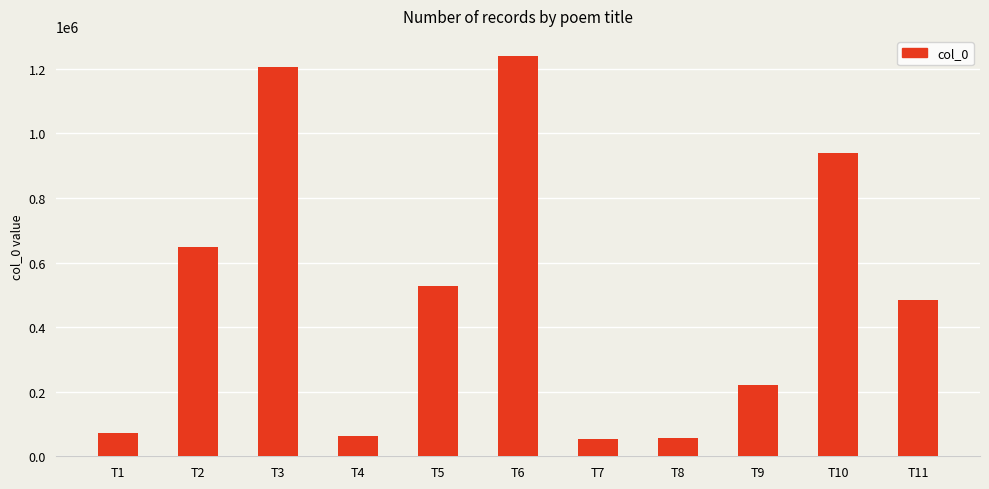

Which label corresponds to the largest value in the chart?

T6